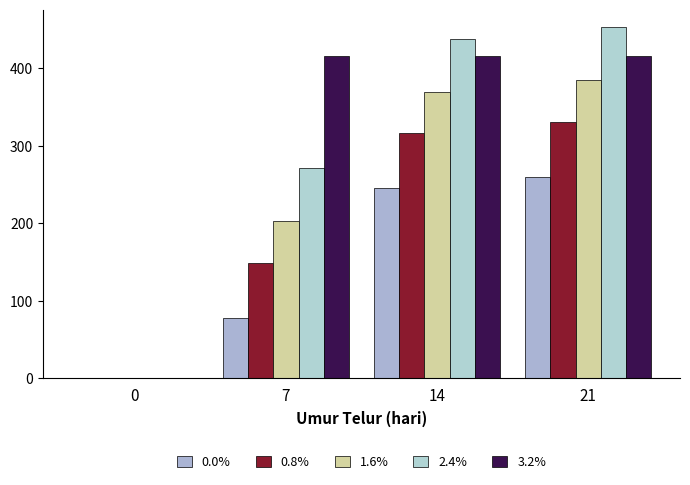

How many data points in 0.8% are above 316?

2